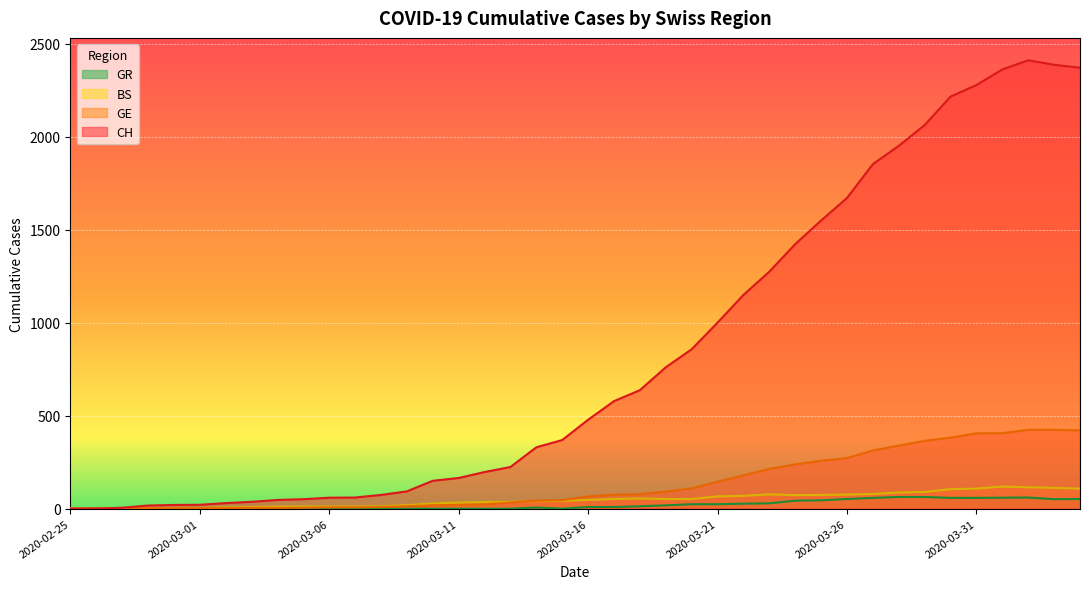

What is the sum of the GE values at 2020-03-23 and 2020-03-28?

553